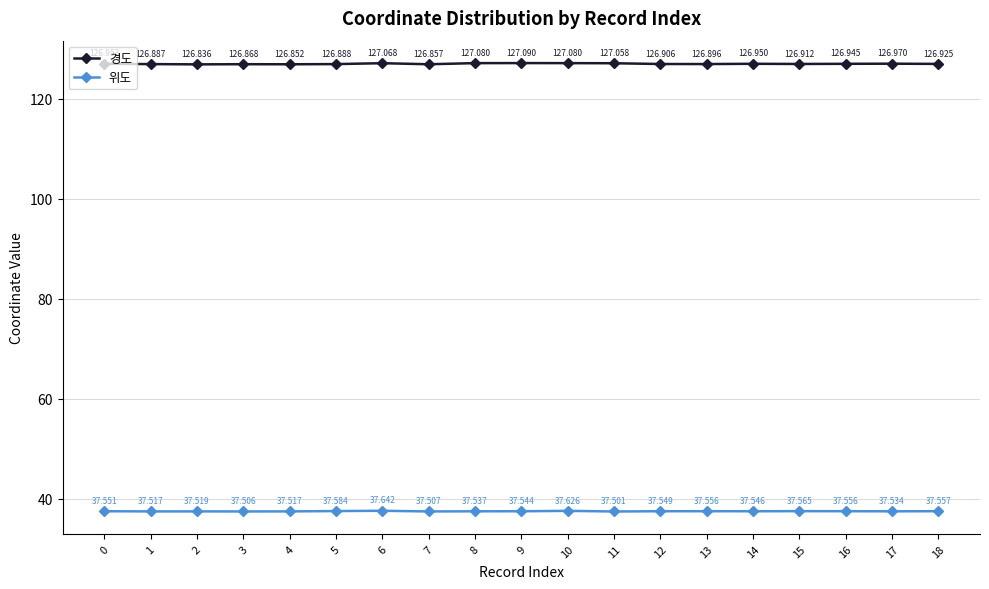

Where is 경도 nearest to the value 126?

2